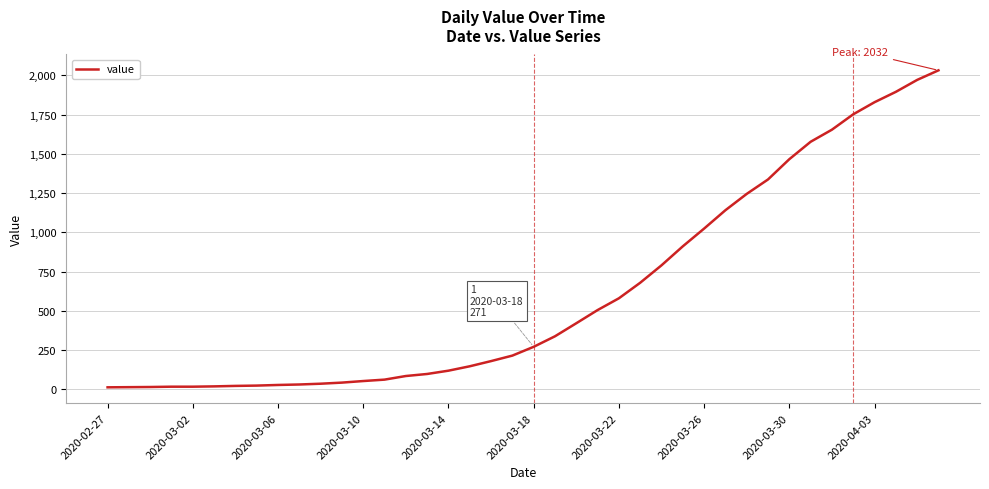

Count the number of data series in this chart.

1